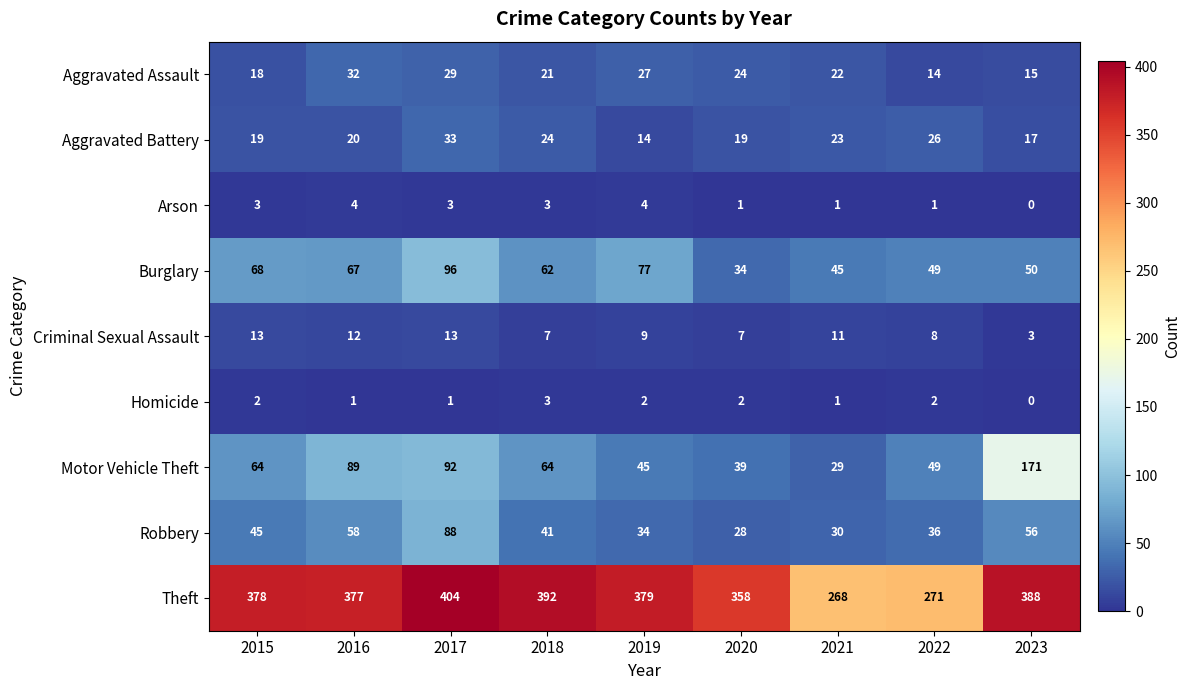

What value does the Motor Vehicle Theft series have at 2023, to the nearest 5?

170